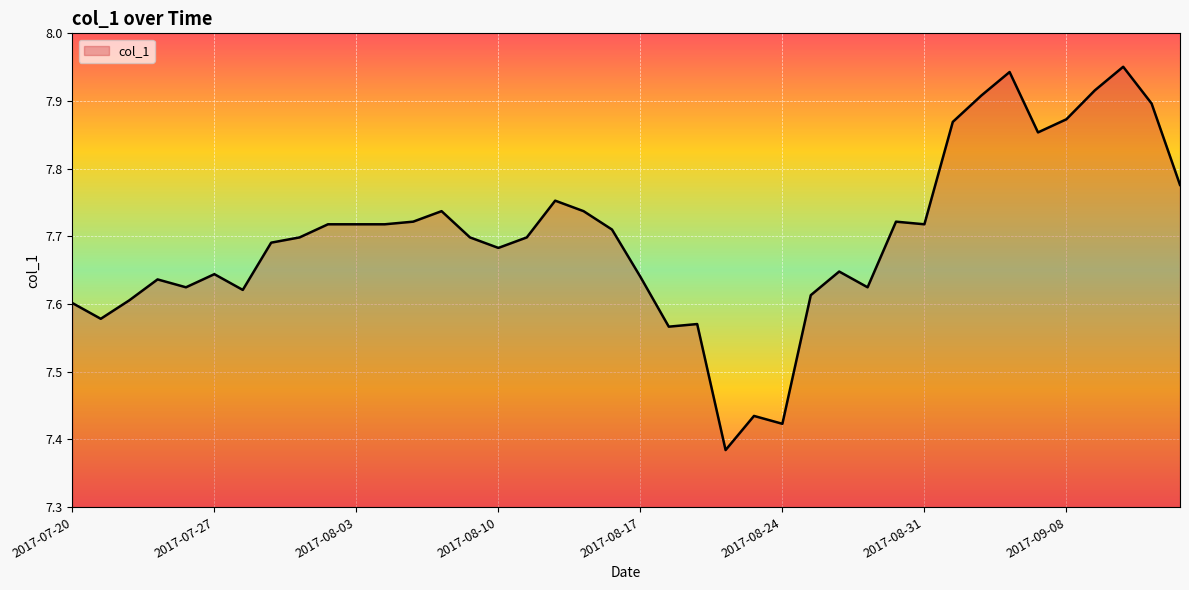

What is the difference between the maximum and minimum values?

0.6